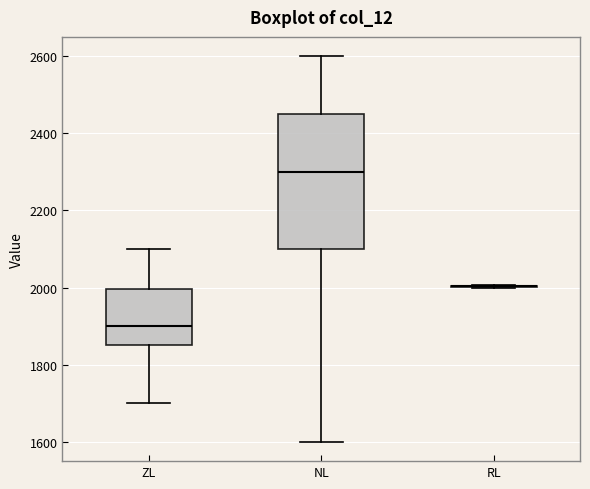

Reading left to right, transcribe this box plot: for each box, give where its median line is, the range the box spans, and where its two whiskers end, as read against the y-axis. The values are not printed on the chart, so give them approximately, as read against the axis.

ZL: median 1900, box 1860 to 2000, whiskers 1700 to 2100
NL: median 2300, box 2100 to 2460, whiskers 1600 to 2600
RL: box collapsed to a line at 2000, whiskers 2000 to 2000